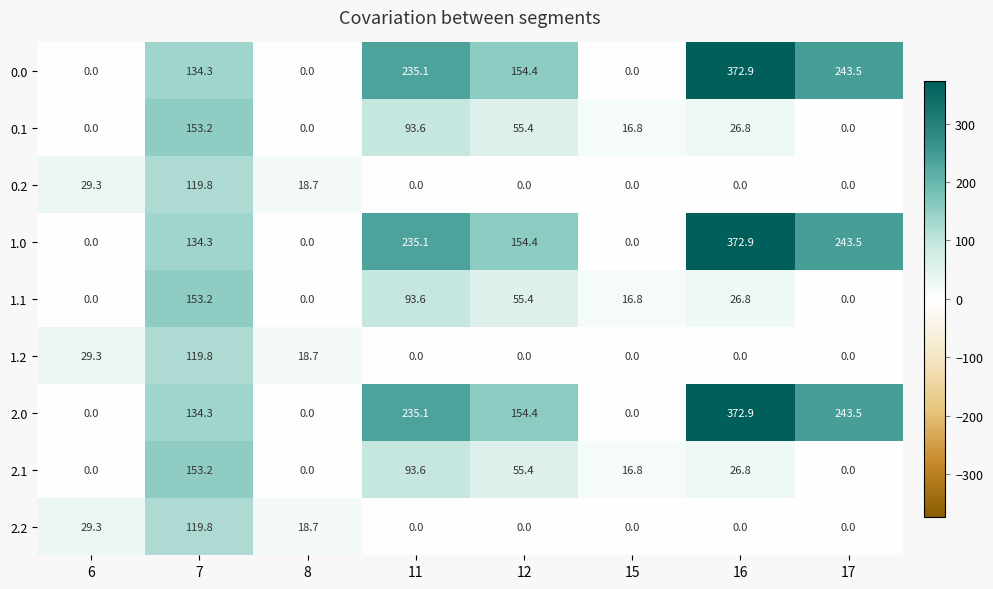

What is the difference between the highest and lowest values at 15?

16.8